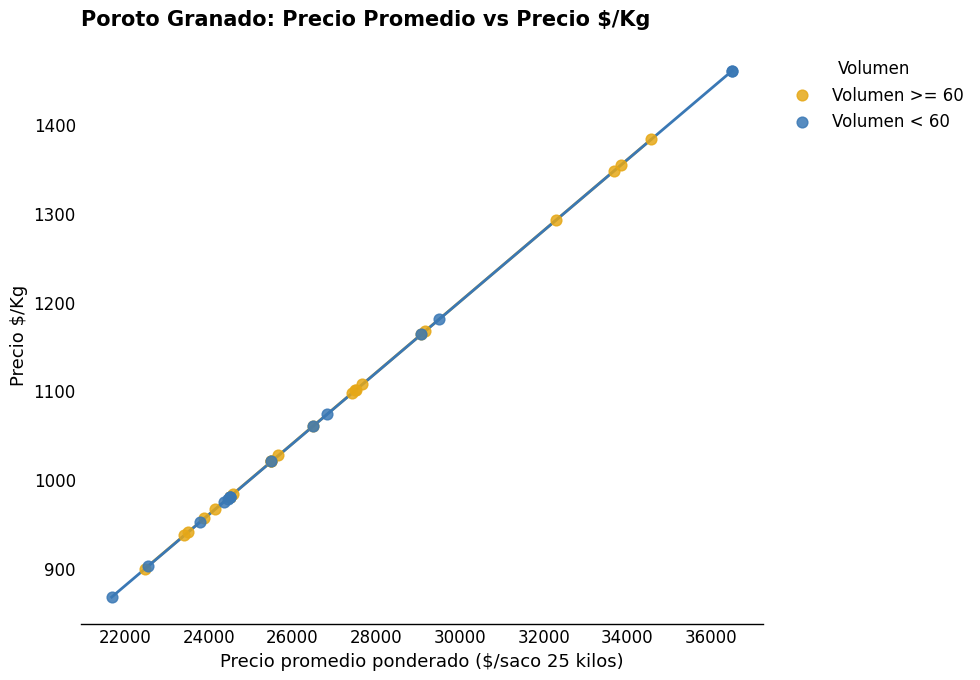

Which series reaches the maximum Y coordinate?

Volumen < 60